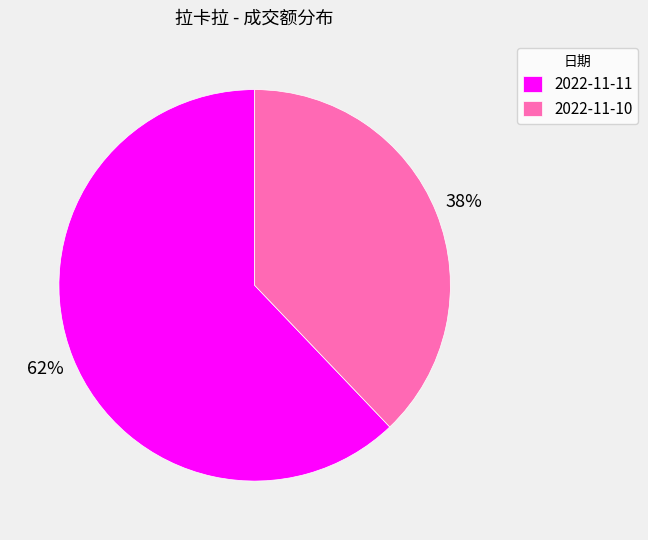

What is the majority slice?

2022-11-11